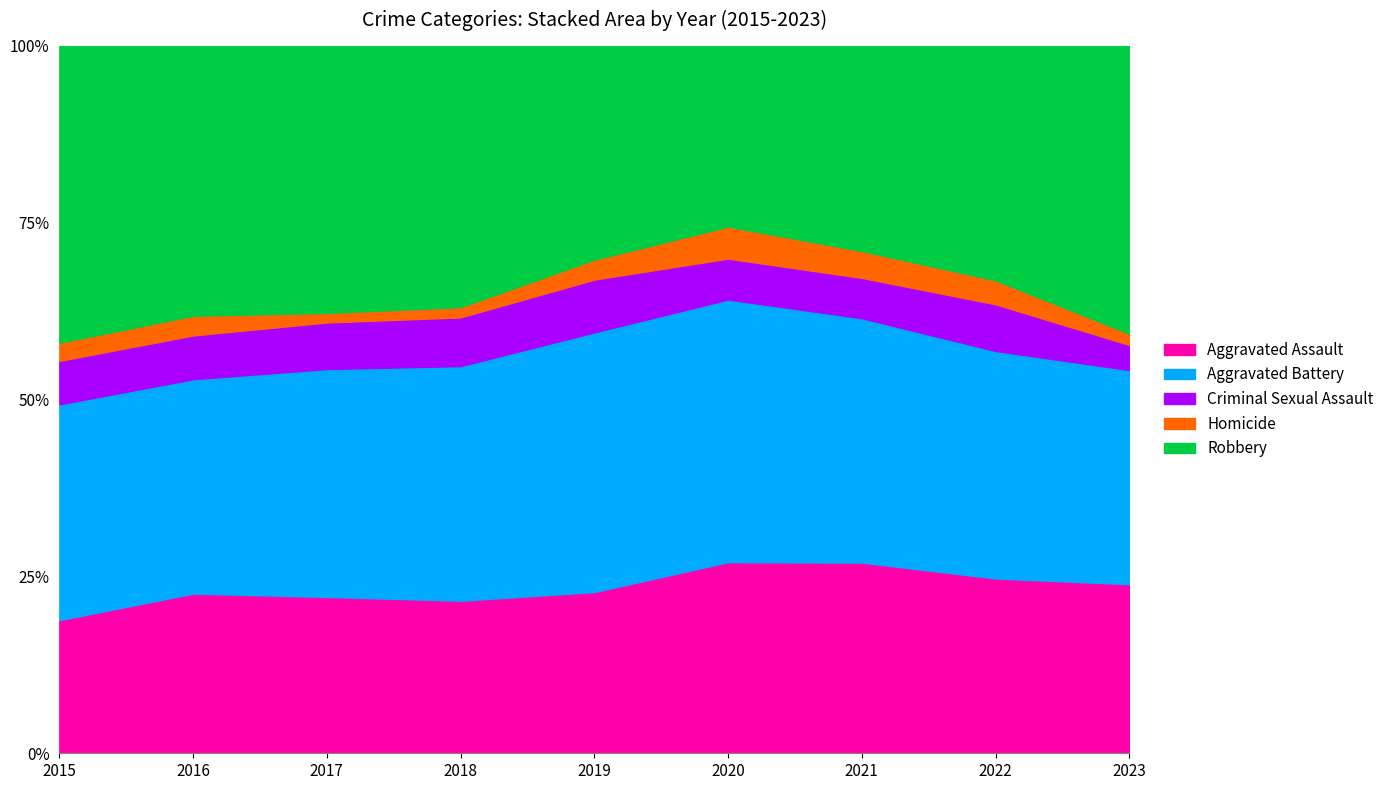

Count the number of data series in this chart.

5